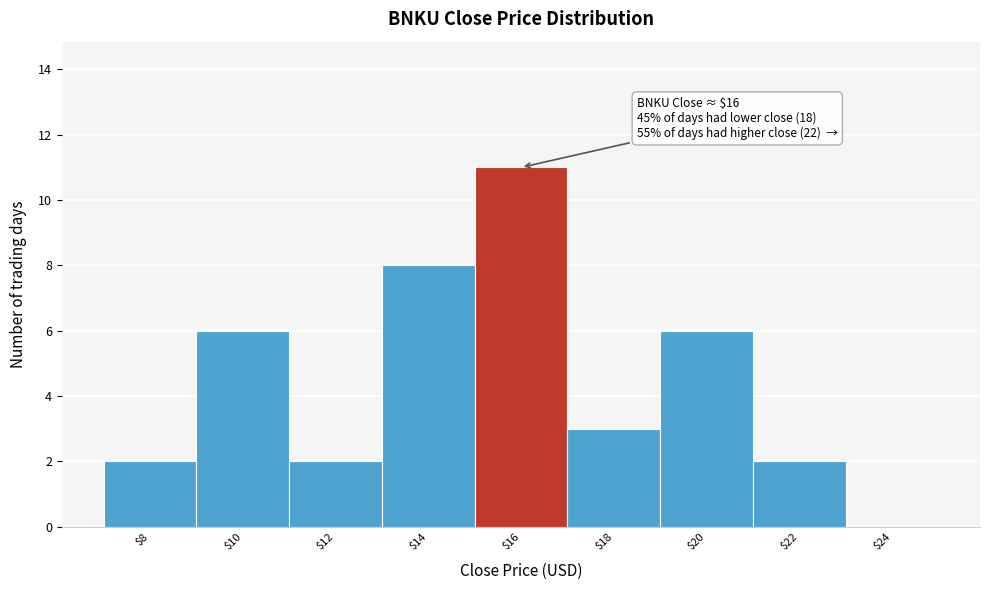

What is the greatest value displayed?

11